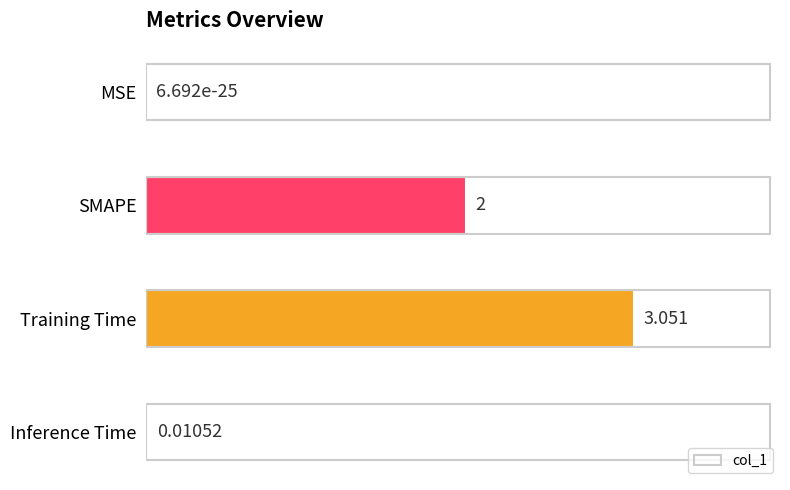

How many data points does each series have?

4